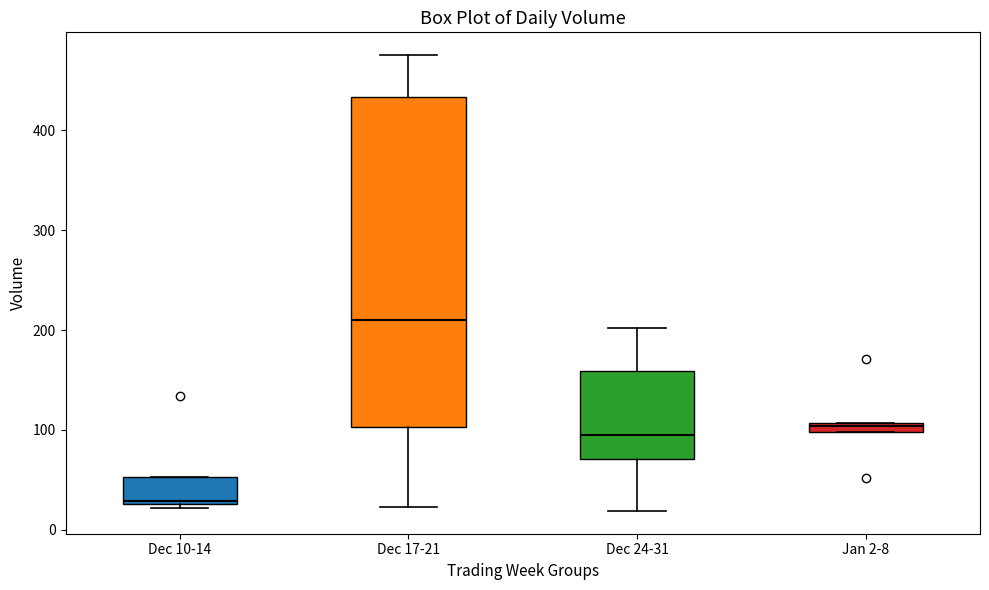

Which box's median line is the lowest?

Dec 10-14